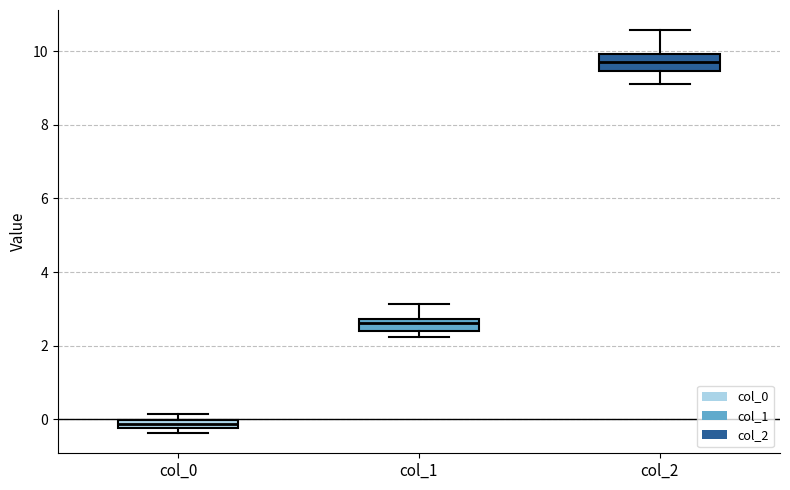

Which box's median line is the lowest?

col_0